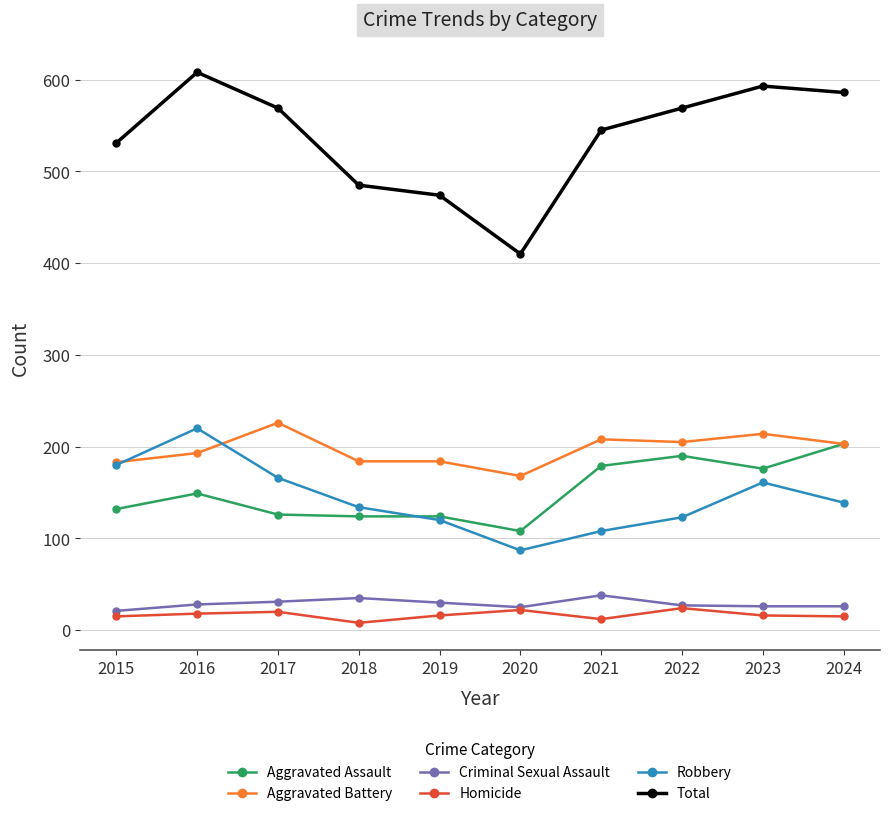

What is the value of the Robbery point at the 3rd from the left?

166